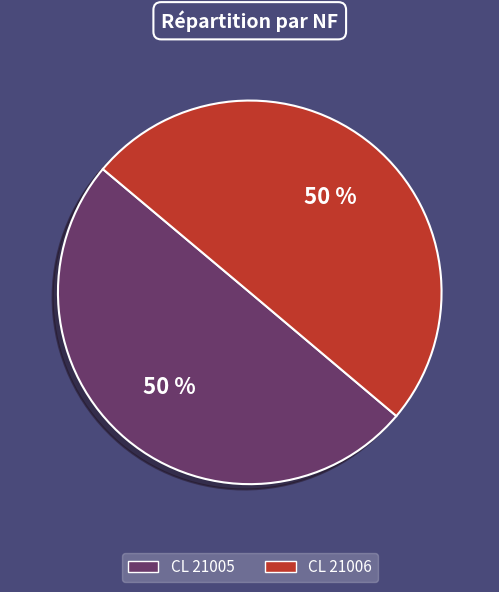

Is it true that CL 21006 is 64% of the pie?

False